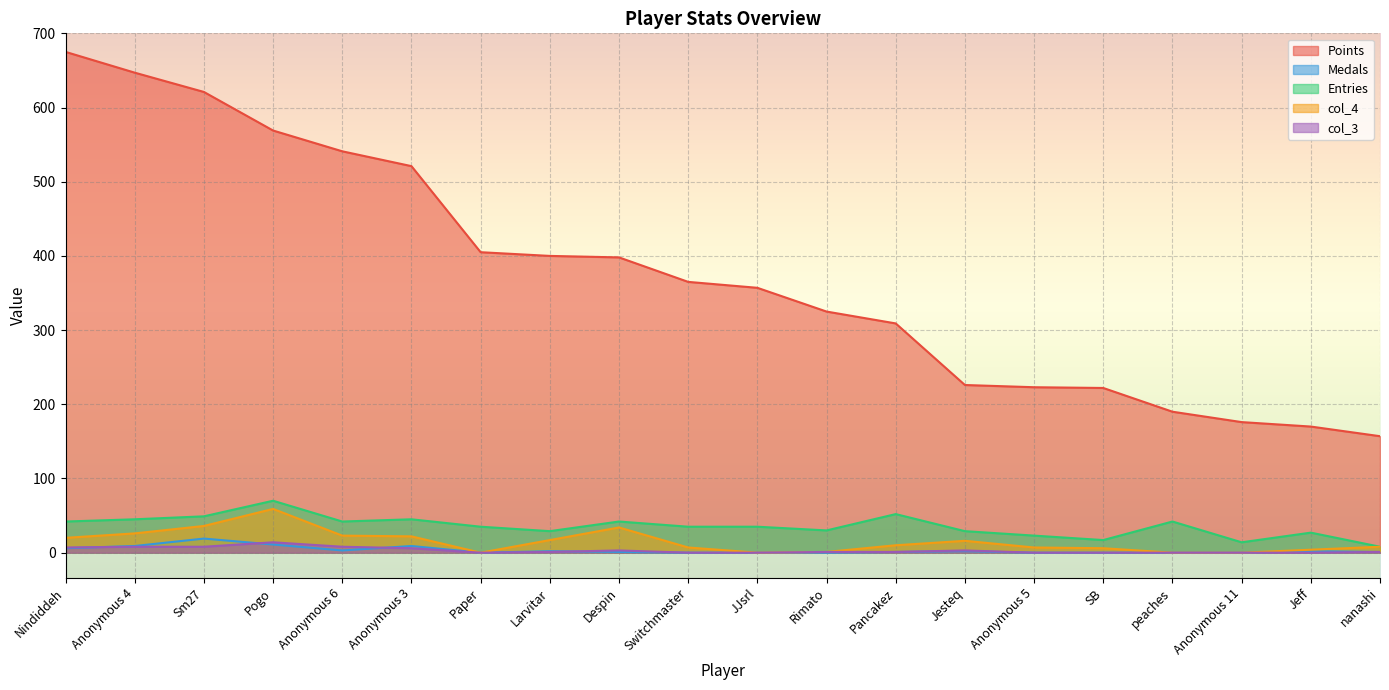

What is the value of the Medals point at the 3rd from the left?

19